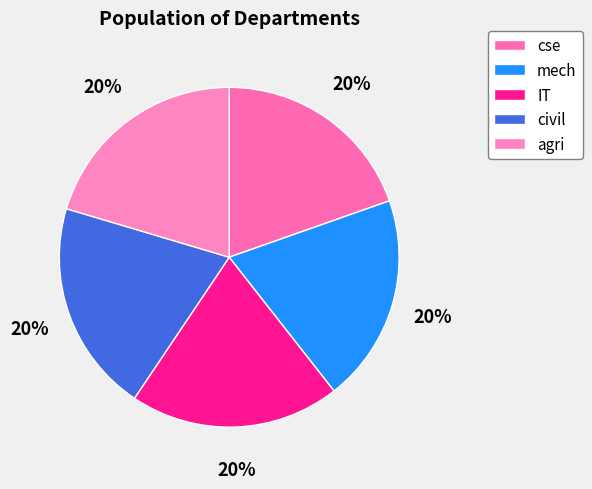

Which category has the biggest portion of the pie?

agri